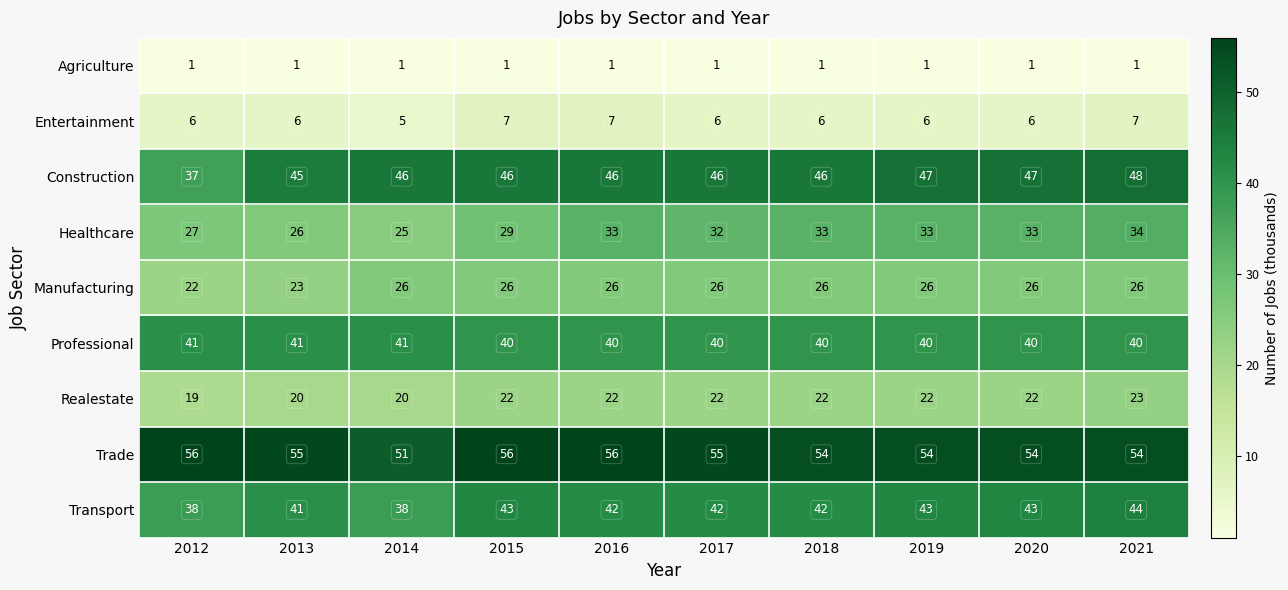

Is it true that Trade equals 37 at 2020?

False